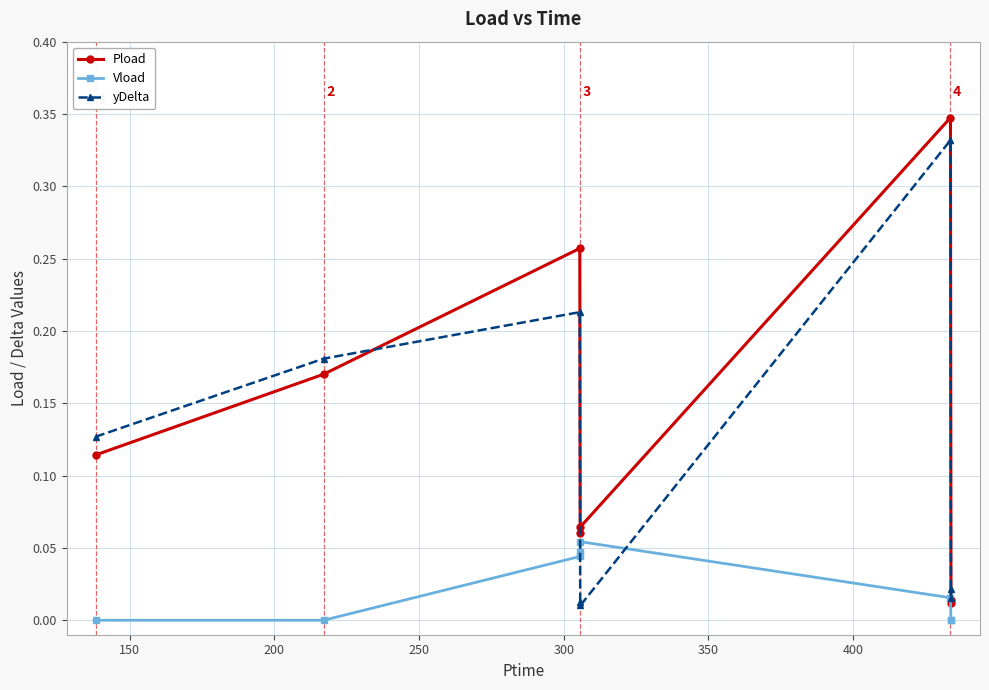

How many interior local peaks does the yDelta series have?

2